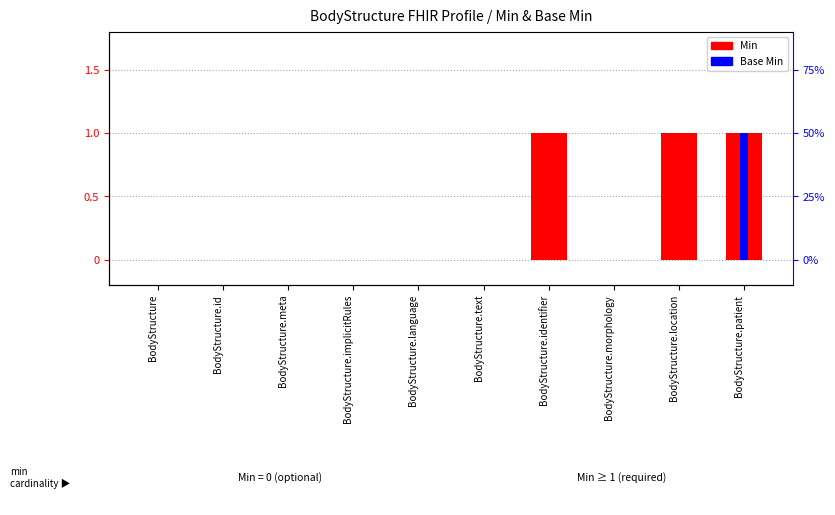

At which category does the chart reach its peak across all series?

BodyStructure.identifier